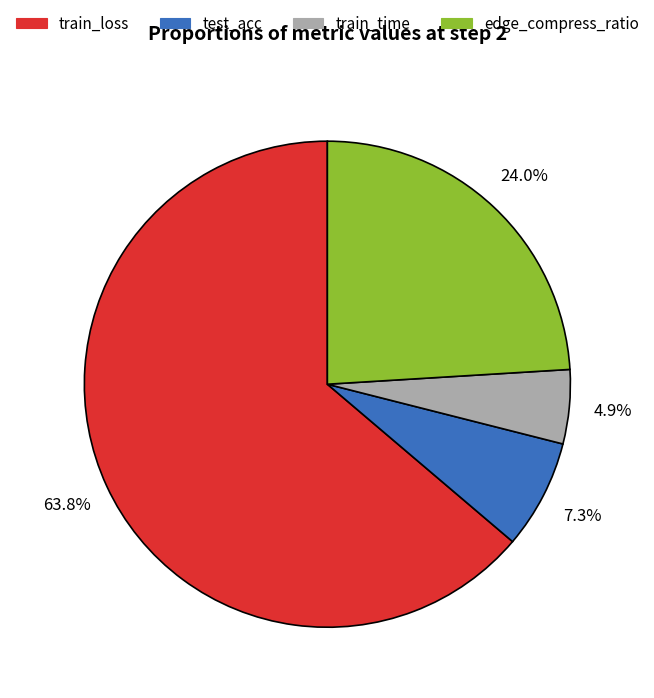

Is there any slice that represents more than half of the pie?

Yes